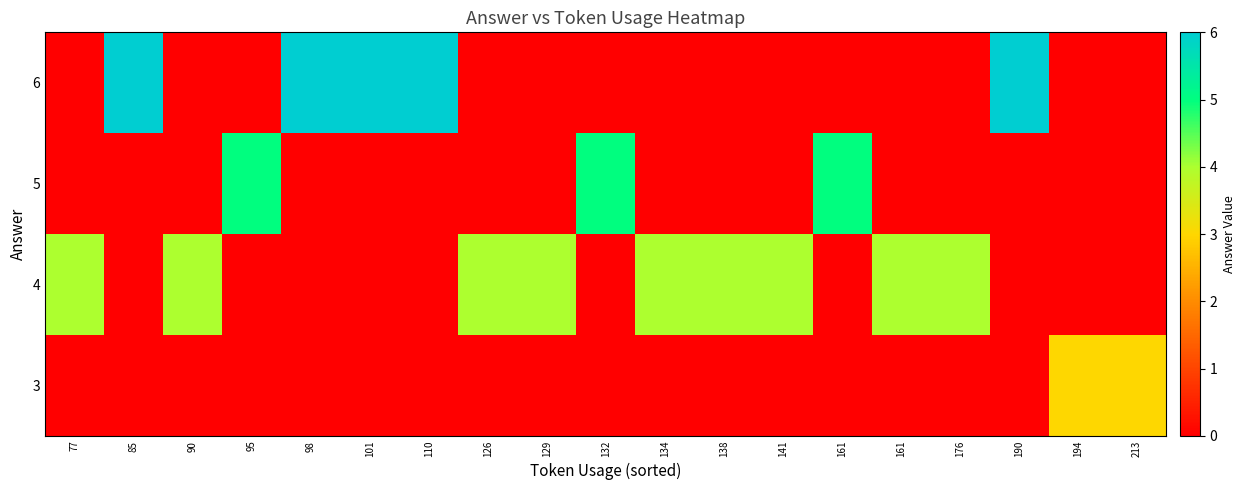

Reading right to left, transcribe all the data shown in this chart.

row_0: 0	0	6	0	0	0	0	0	0	0	0	0	6	6	6	0	0	6	0
row_1: 0	0	0	0	0	5	0	0	0	5	0	0	0	0	0	5	0	0	0
row_2: 0	0	0	4	4	0	4	4	4	0	4	4	0	0	0	0	4	0	4
row_3: 3	3	0	0	0	0	0	0	0	0	0	0	0	0	0	0	0	0	0